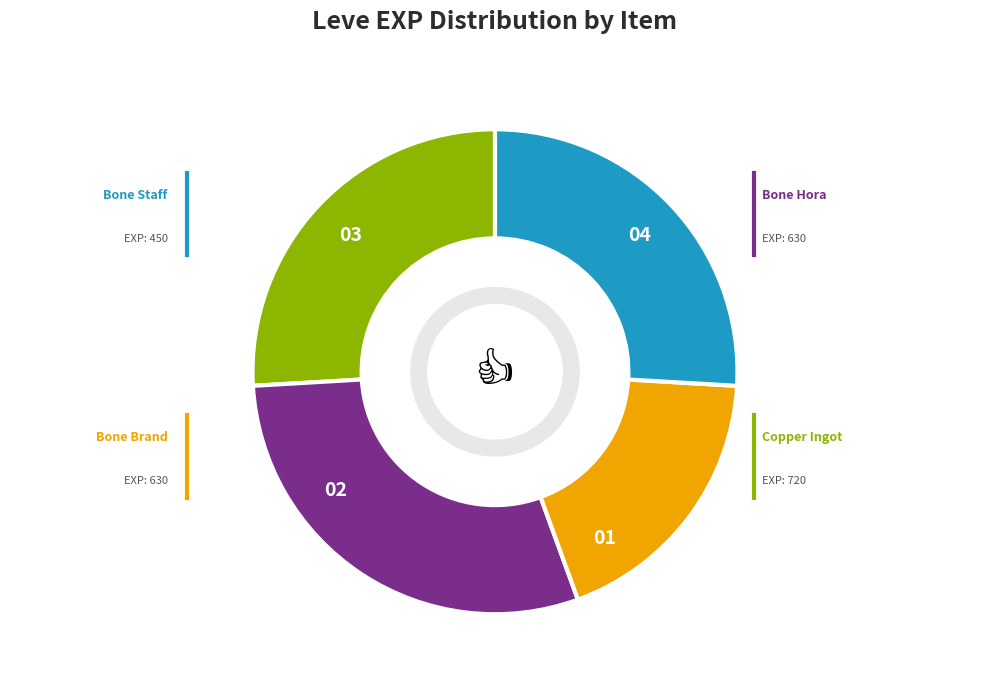

Is there a majority slice in this chart?

No